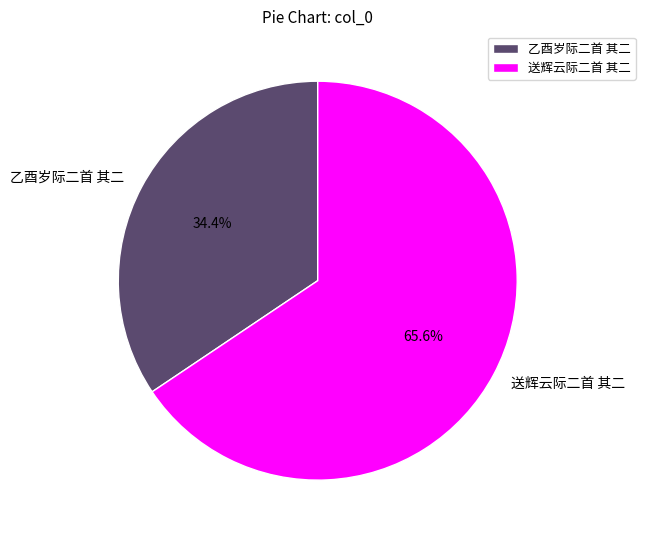

What is the smallest slice in the pie chart?

乙酉岁际二首 其二